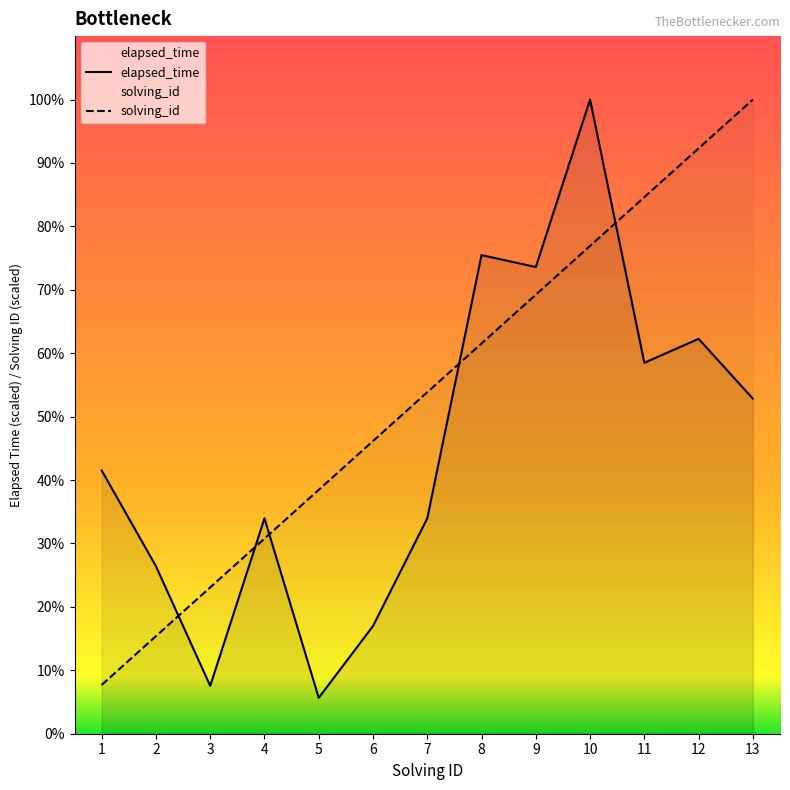

List the series in order of their peak value, lowest first.

solving_id, elapsed_time